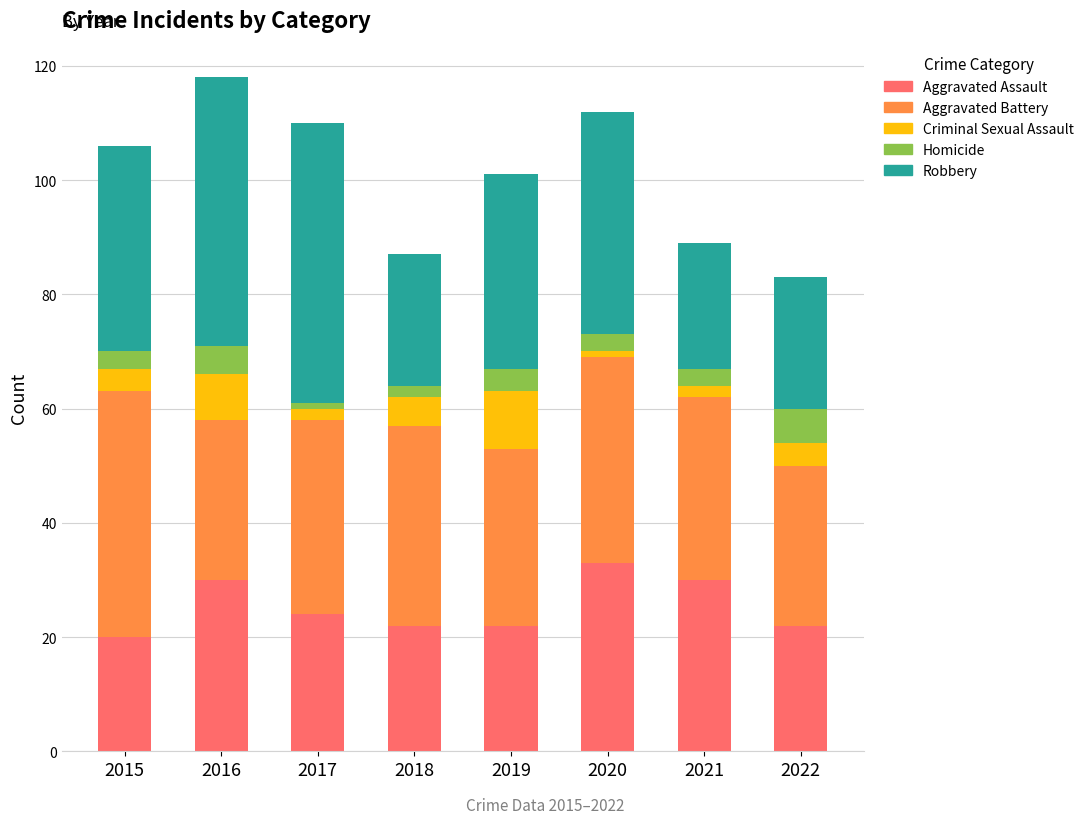

Is it true that Aggravated Assault equals 21 at 2016?

False